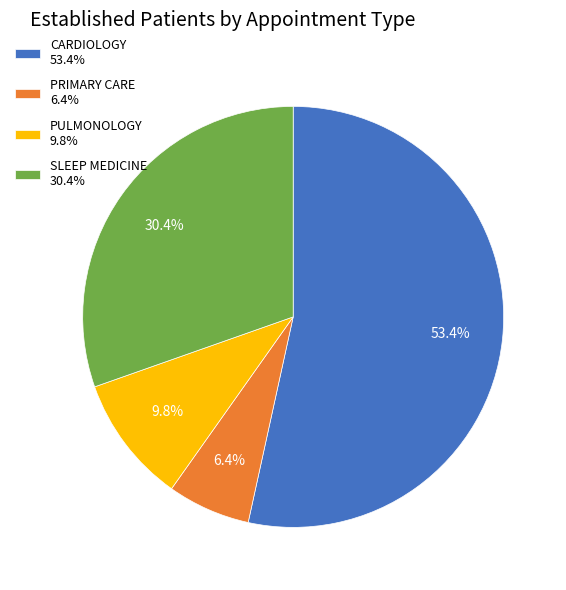

Which slice represents more than half of the pie?

CARDIOLOGY